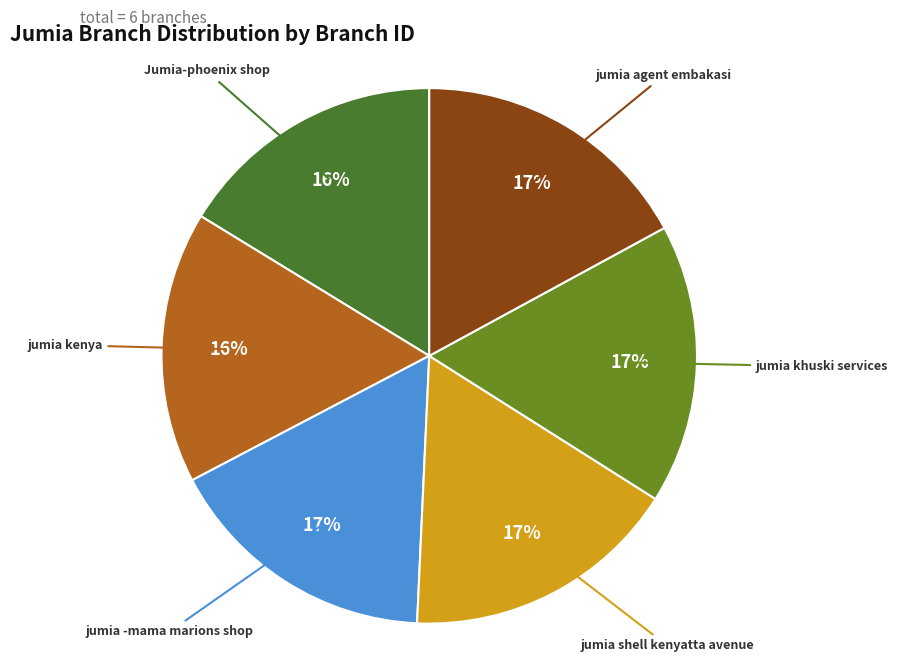

Does any single category account for the majority?

No